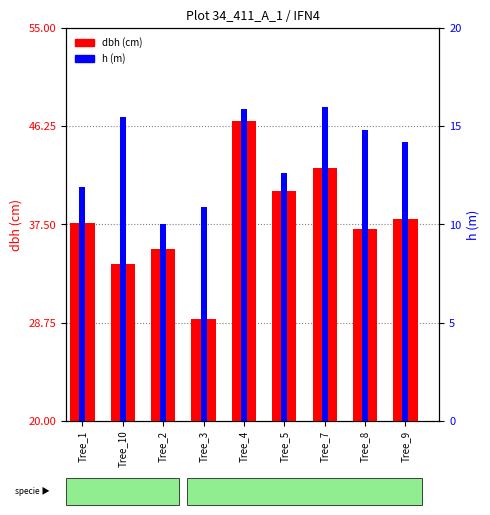

The dbh (cm) series shows 37.6 at Tree_1. True or false?

True